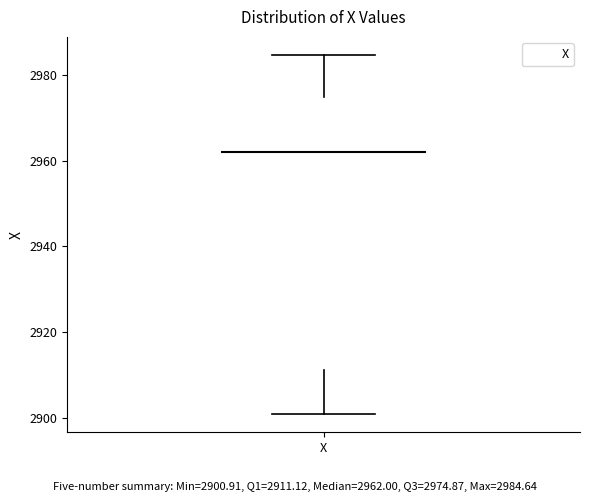

Where does the lower whisker of the box for X end on the y-axis? The values are not printed on the chart, so give them approximately, as read against the axis.

2900